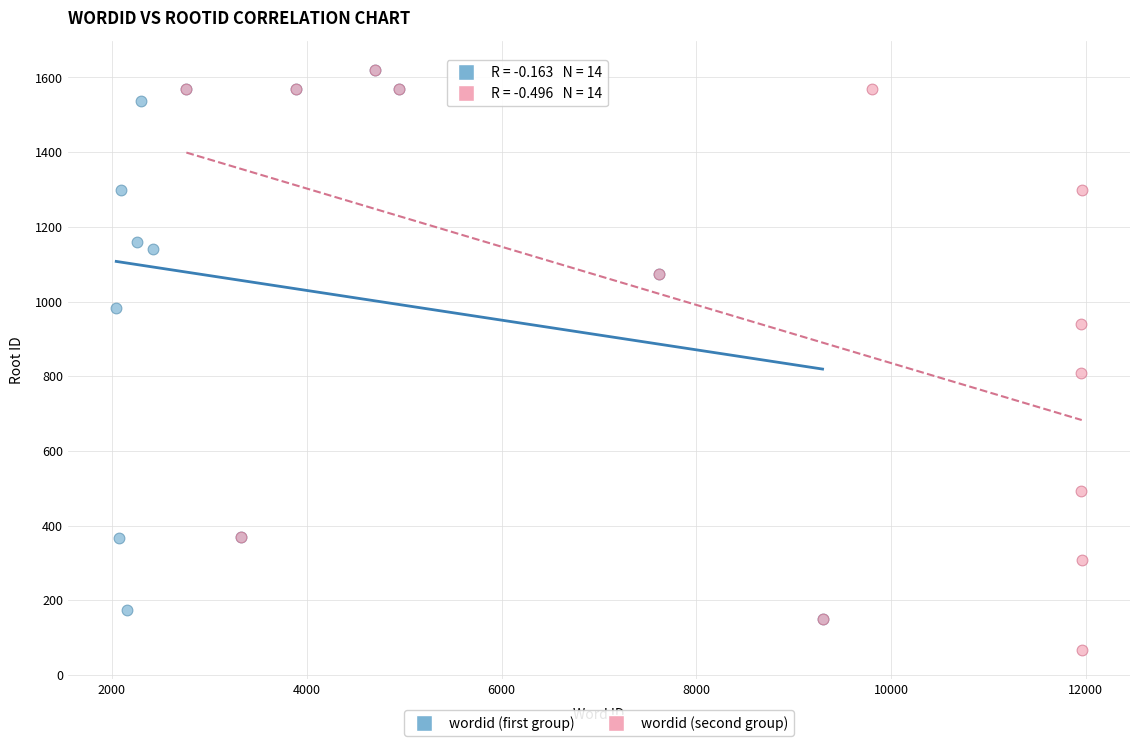

Which series contains the lowest Y value?

wordid (second group)